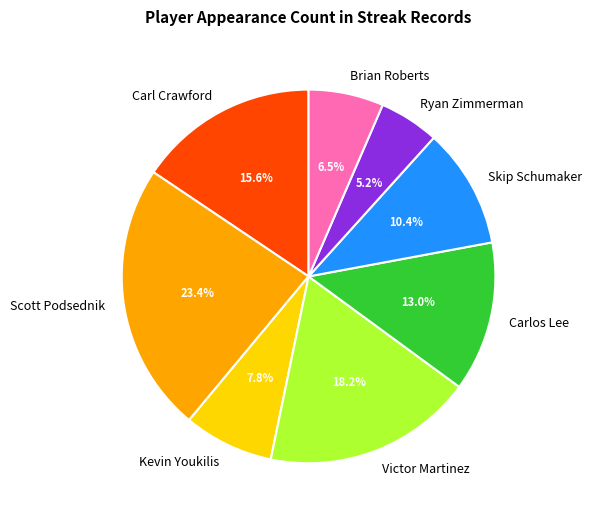

Rank the categories by value from highest to lowest.

Scott Podsednik, Victor Martinez, Carl Crawford, Carlos Lee, Skip Schumaker, Kevin Youkilis, Brian Roberts, Ryan Zimmerman